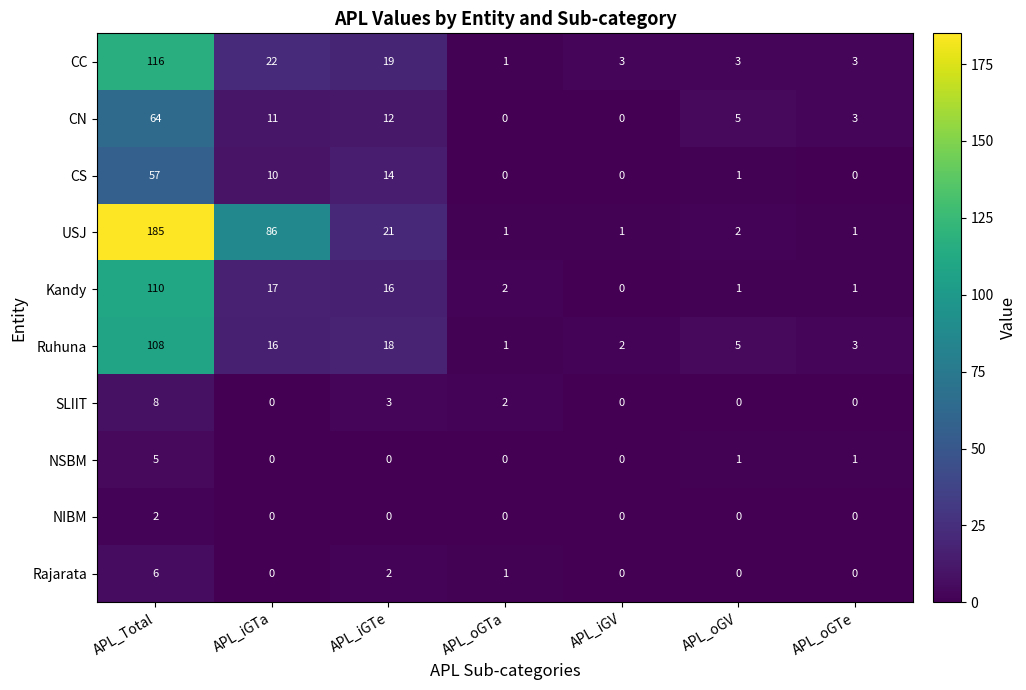

What is the sum of the Rajarata values at APL_oGV and APL_Total?

6